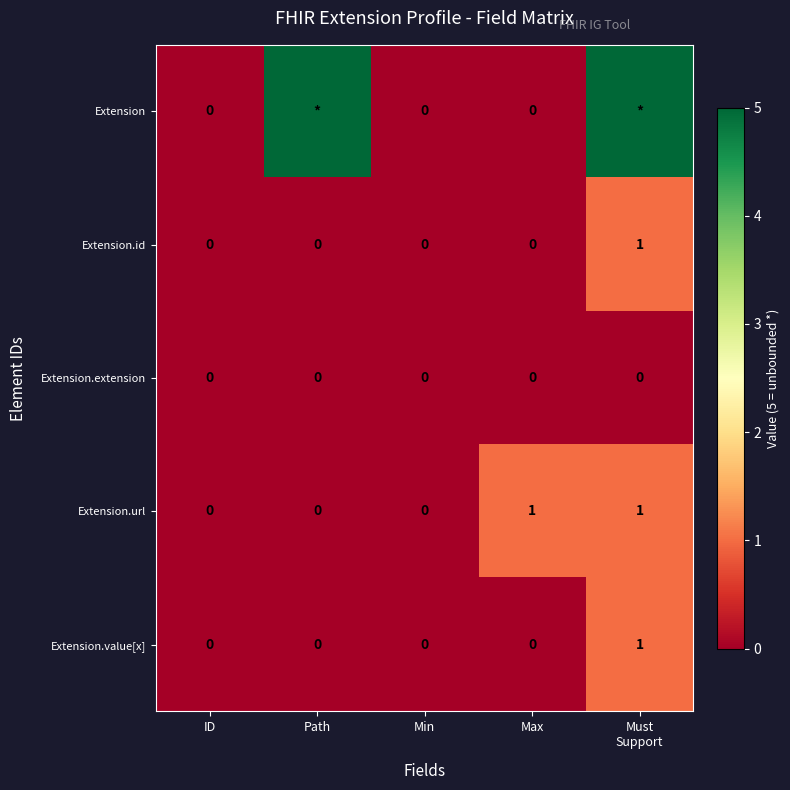

Between ID and Max, which series saw the biggest shift?

Extension.url